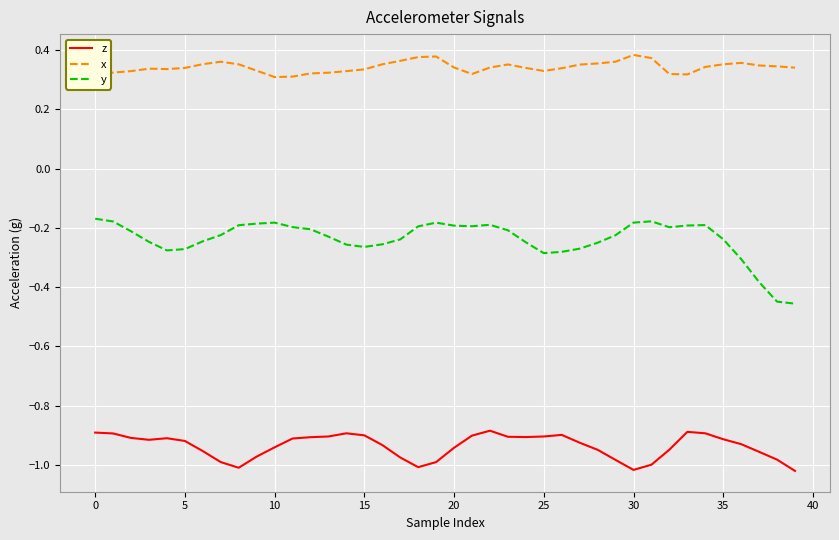

Which series has the largest range (max minus min)?

y